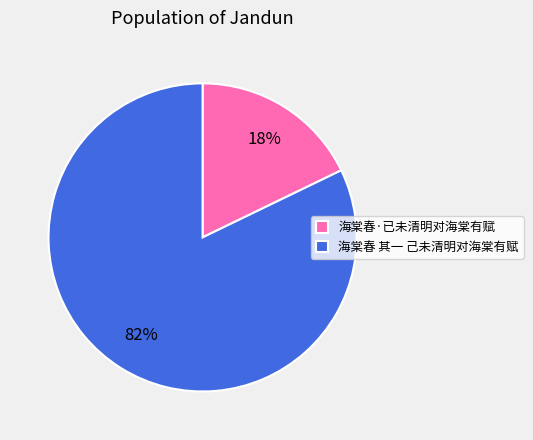

Count the number of slices in the pie.

2